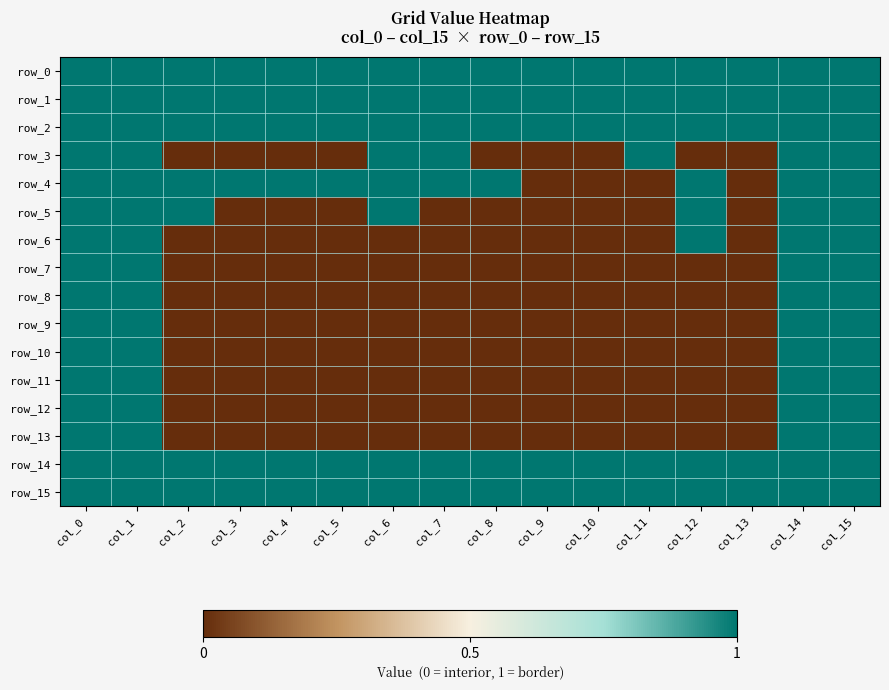

What is the difference between the maximum and minimum values in the row_12 series?

1.0